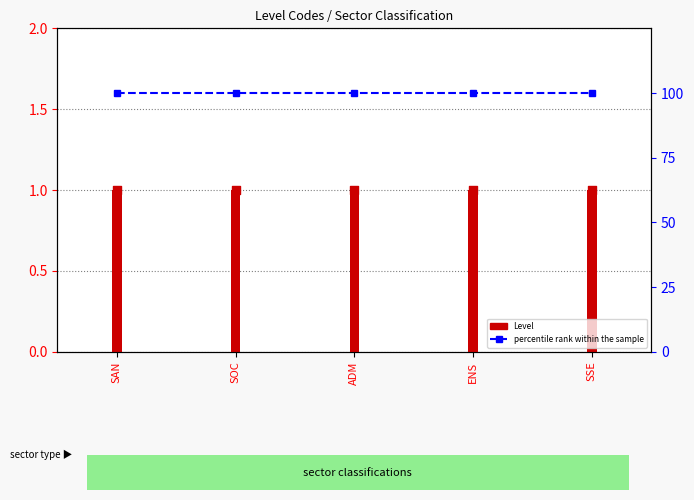

Which series has the widest spread of Y values?

Level